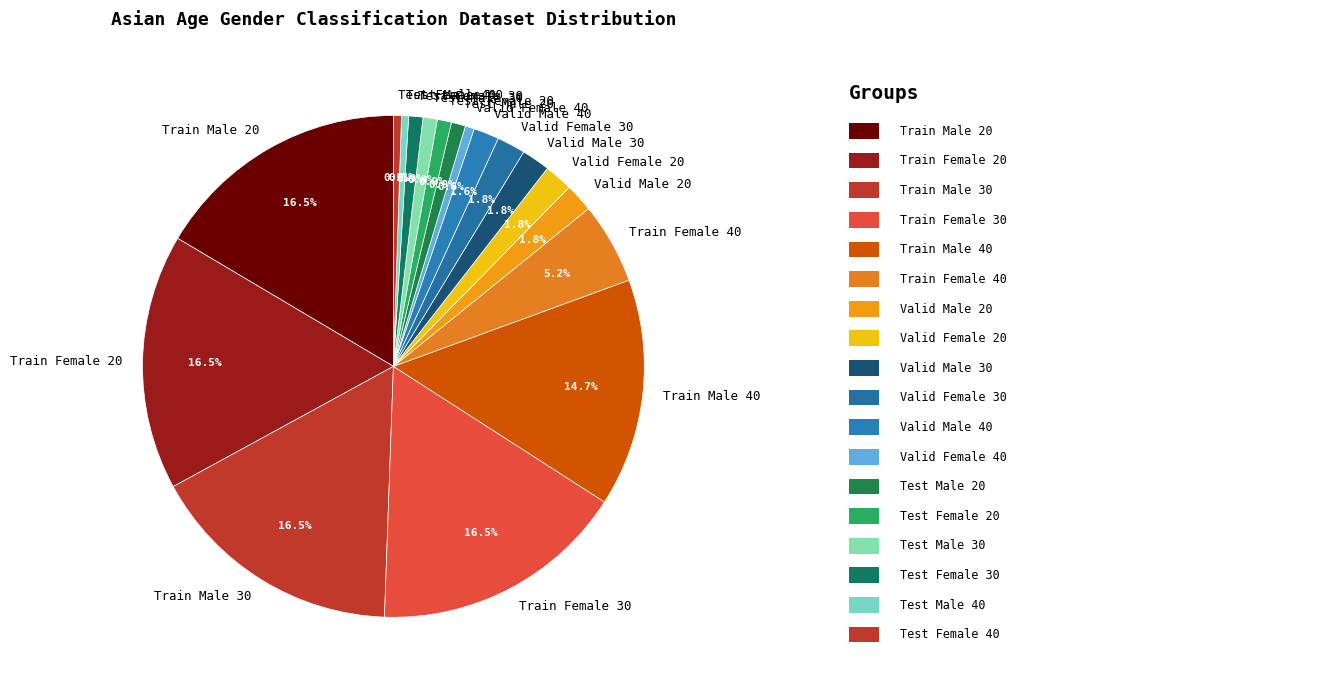

Combined, do Valid Male 30 and Valid Female 20 account for over 50%?

No